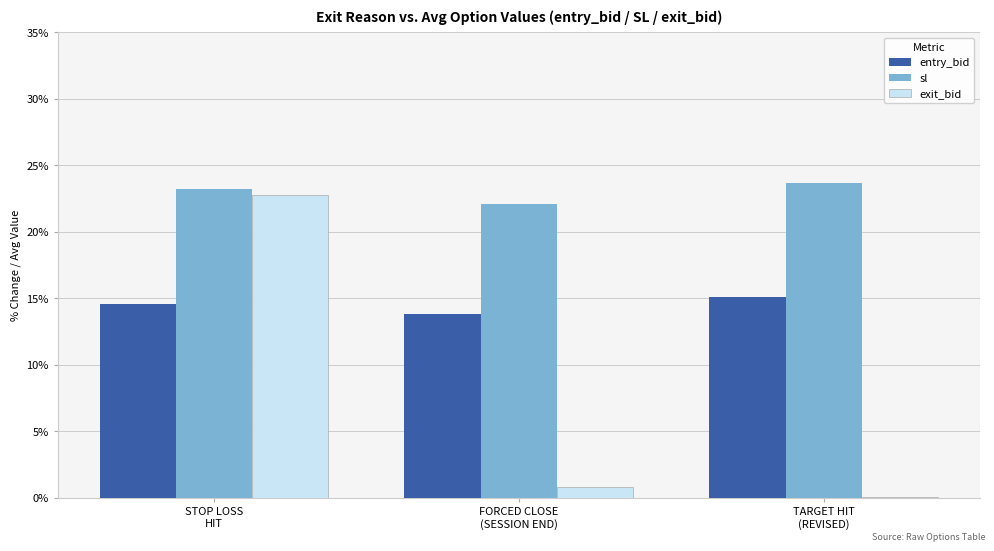

At which label is sl closest to 22?

FORCED CLOSE
(SESSION END)